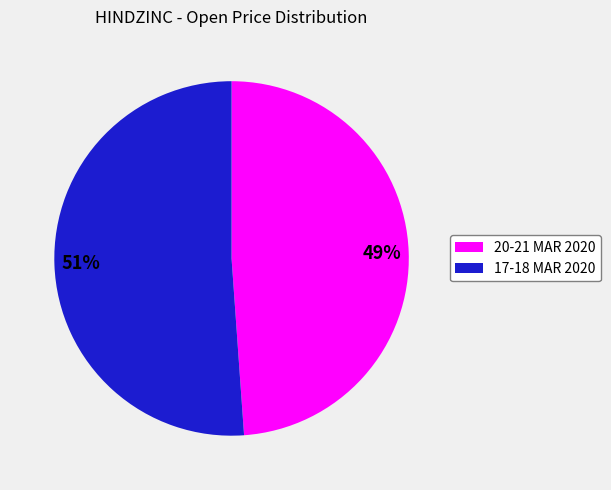

To the nearest percent, what is the average slice percentage?

50%